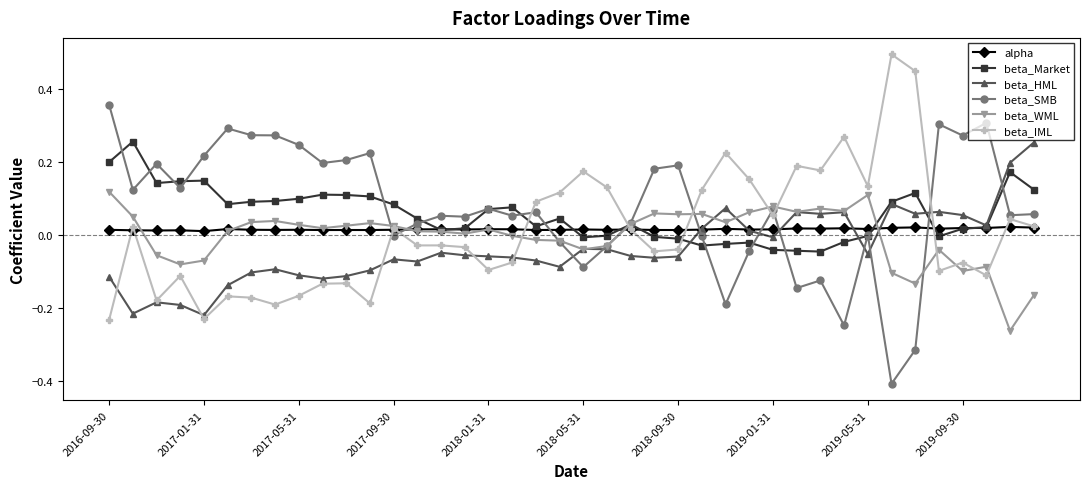

What is the greatest value displayed?

0.5